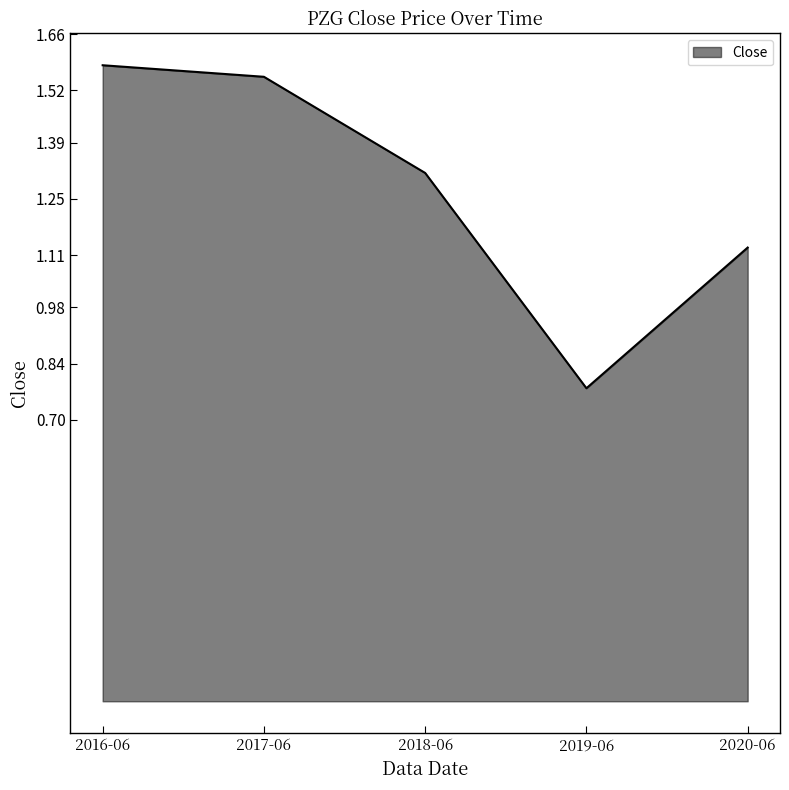

True or false: the data shows 1.6 at 2020-06.

False